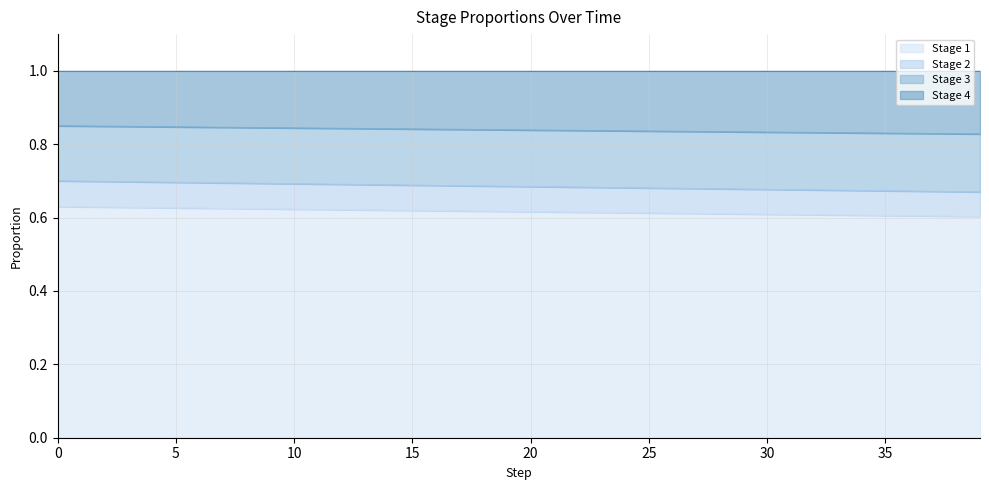

What is the minimum value shown in the chart?

0.6